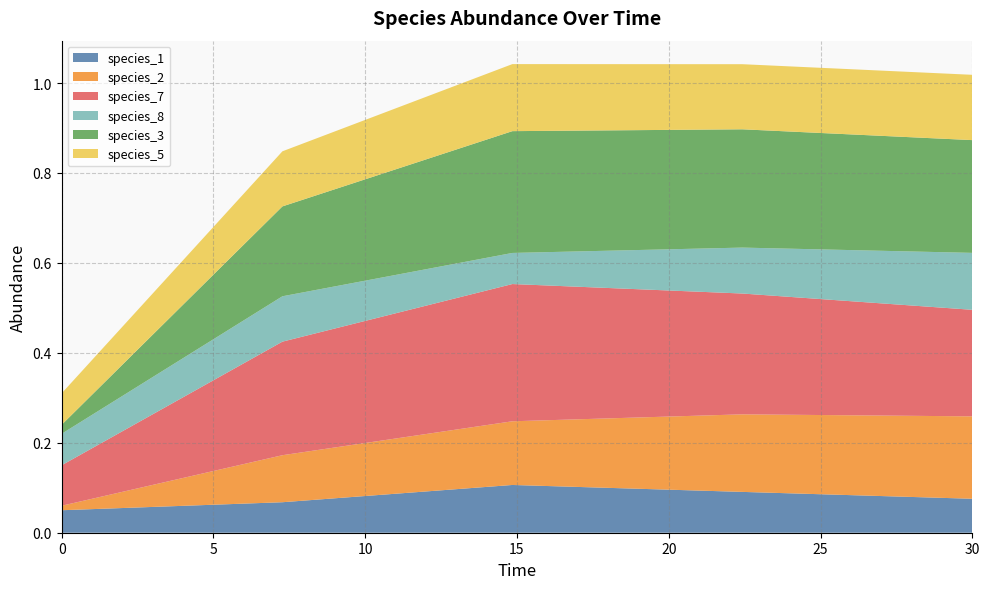

Reading right to left, what are all the values shown in this chart?

species_1: 0.1	0.1	0.1	0.1	0.1
species_2: 0.2	0.2	0.1	0.1	0.0
species_7: 0.2	0.3	0.3	0.3	0.1
species_8: 0.1	0.1	0.1	0.1	0.1
species_3: 0.3	0.3	0.3	0.2	0.0
species_5: 0.1	0.1	0.1	0.1	0.1